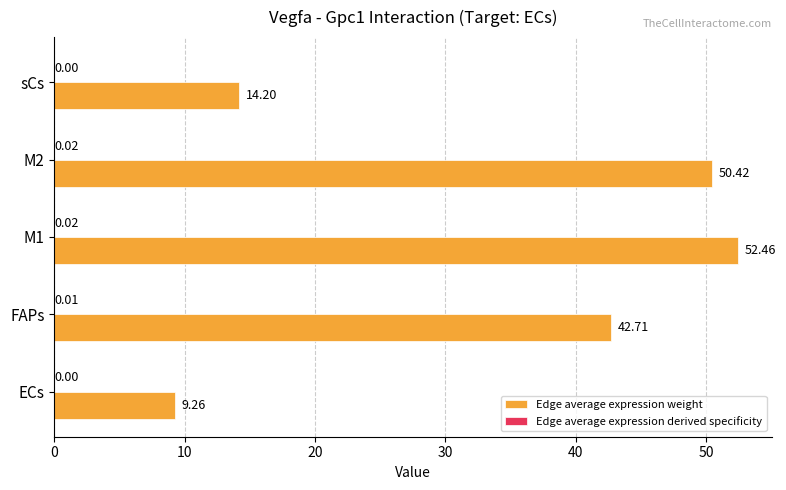

What is the average value of the Edge average expression weight series?

33.8